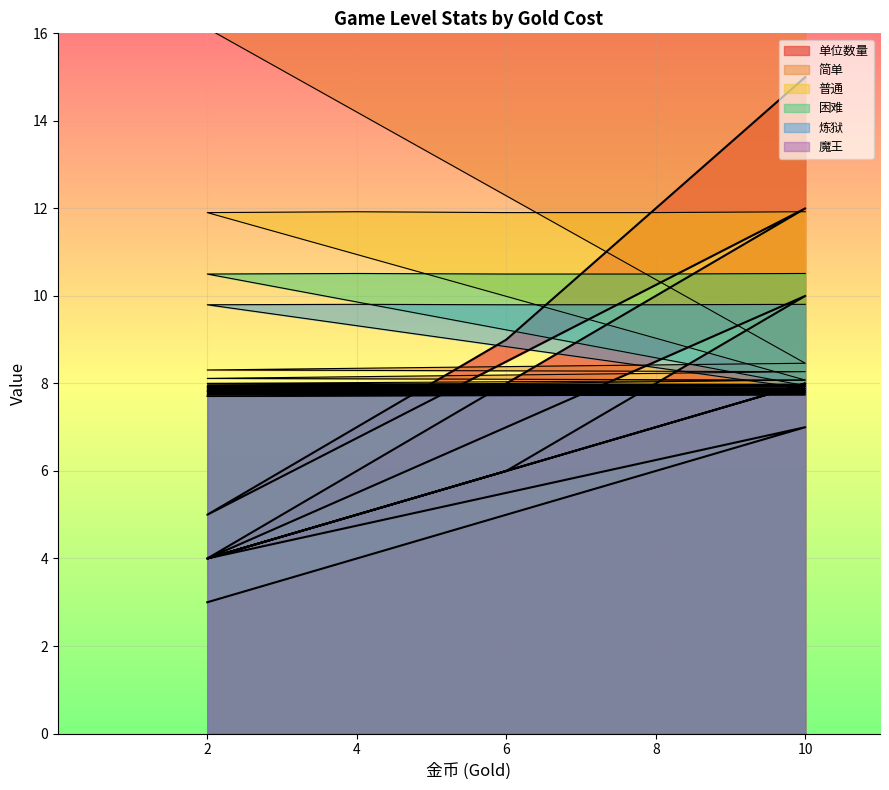

How many series are shown in this chart?

6